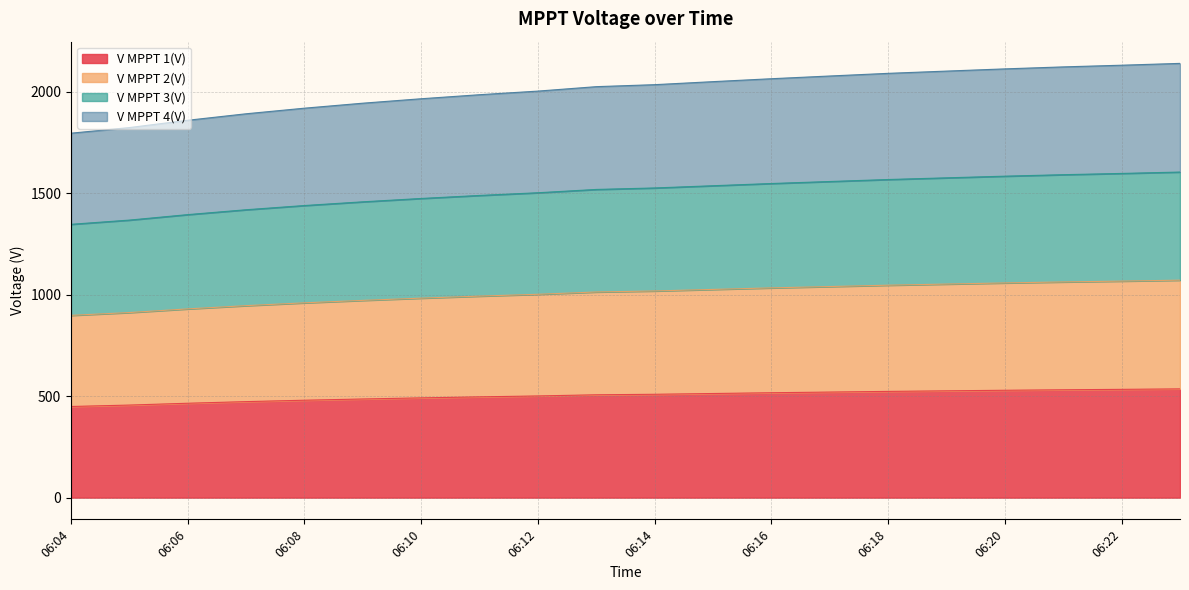

Reading left to right, list all the values displayed in this chart.

V MPPT 1(V): 449.3	456.3	465.3	473.3	480.2	486.3	491.8	496.8	501.3	507.0	509.5	513.3	517.1	520.4	523.7	526.5	529.3	531.7	533.8	536.1
V MPPT 2(V): 898.5	912.4	930.4	946.4	960.3	972.4	983.4	993.4	1002.4	1013.8	1018.8	1026.4	1034.0	1040.6	1047.2	1052.8	1058.4	1063.3	1067.4	1072.0
V MPPT 3(V): 1347.4	1368.2	1395.2	1419.2	1440.0	1458.3	1474.8	1489.7	1503.0	1519.3	1526.6	1537.6	1548.5	1558.4	1568.2	1576.5	1584.7	1592.0	1598.2	1605.0
V MPPT 4(V): 1796.6	1824.3	1860.3	1892.3	1919.9	1944.5	1966.4	1986.3	2004.1	2026.0	2035.8	2050.7	2065.1	2078.5	2091.6	2102.7	2113.6	2123.4	2131.7	2140.7